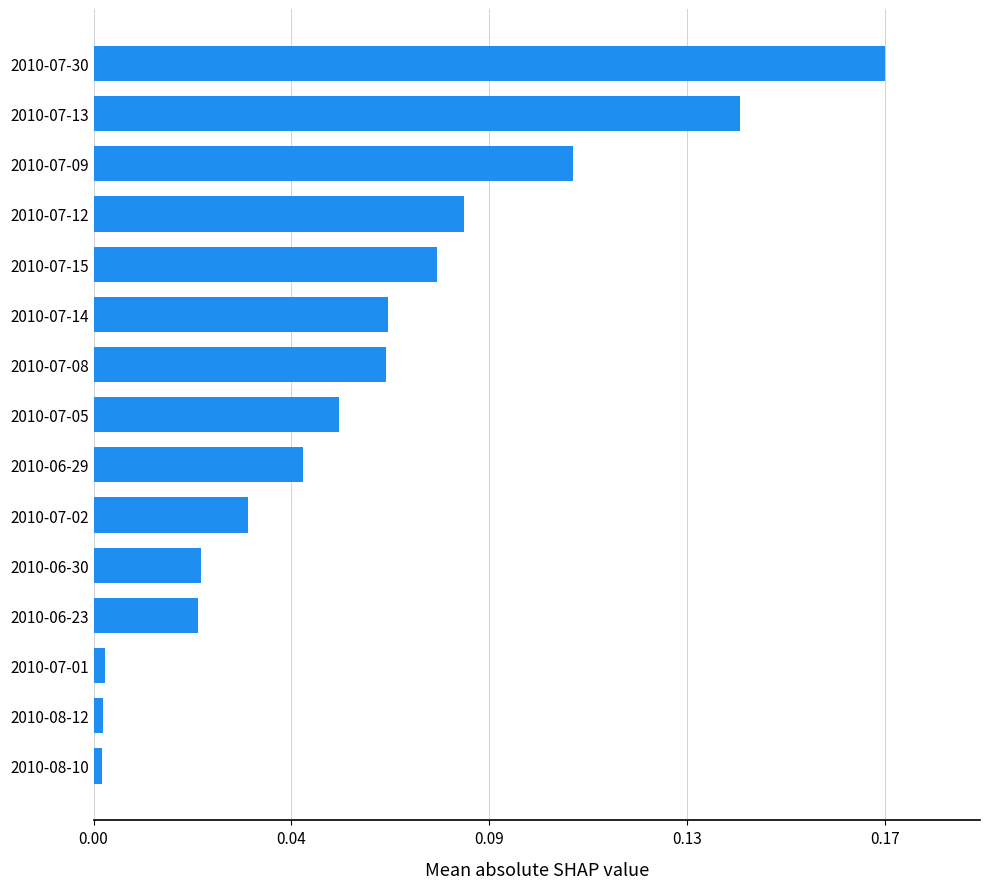

Are the bars horizontal?

Yes